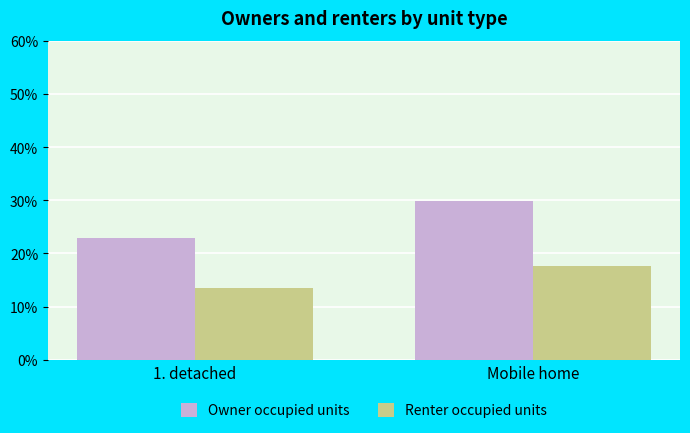

How many values in the Renter occupied units series exceed 17?

1